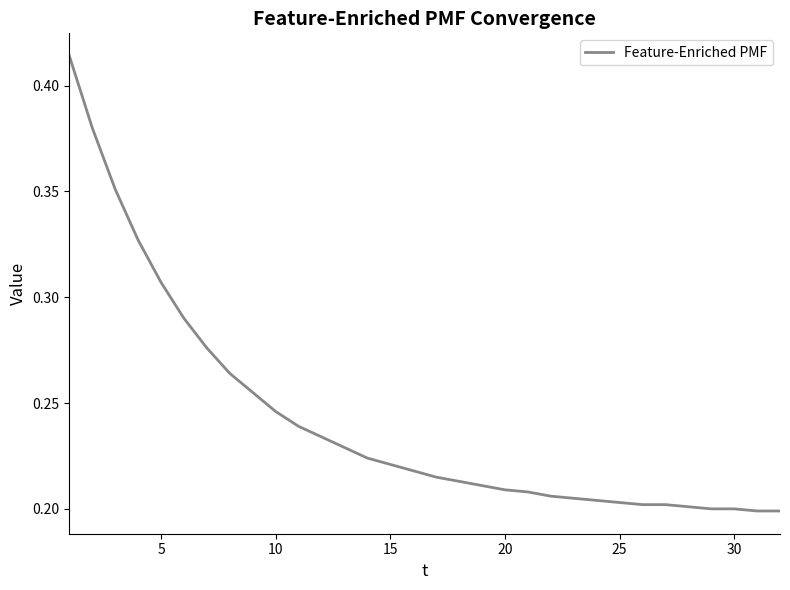

How many lines are shown in the chart?

1